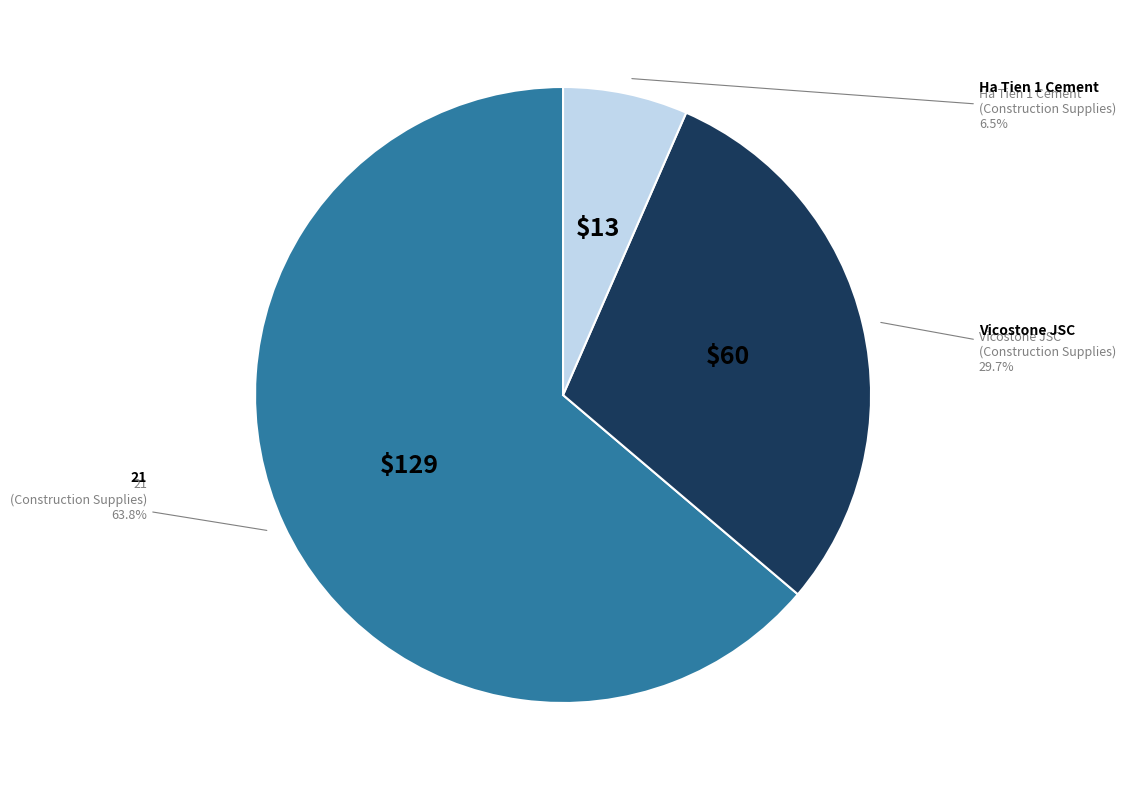

Is there any slice that represents more than half of the pie?

Yes